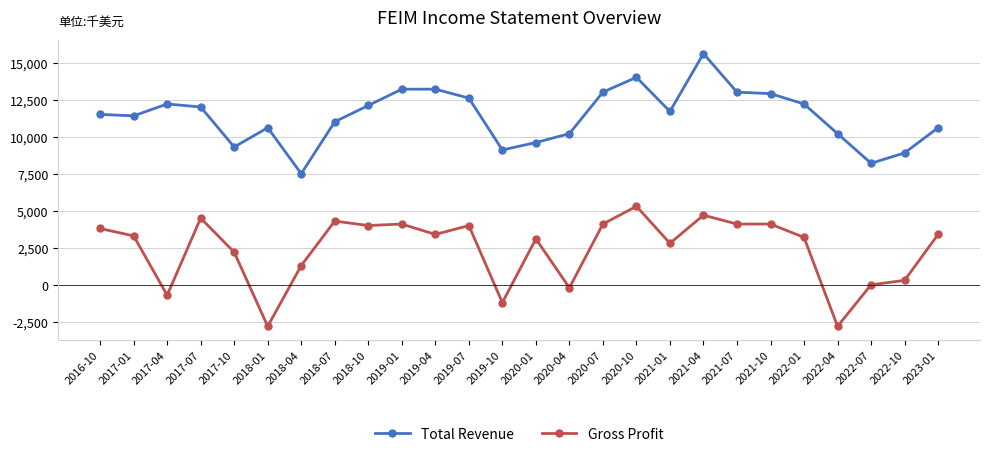

Reading left to right, transcribe all the data shown in this chart.

Total Revenue: 2016-10=11500	2017-01=11400	2017-04=12200	2017-07=12000	2017-10=9300	2018-01=10600	2018-04=7500	2018-07=11000	2018-10=12100	2019-01=13200	2019-04=13200	2019-07=12600	2019-10=9100	2020-01=9600	2020-04=10200	2020-07=13000	2020-10=14000	2021-01=11700	2021-04=15600	2021-07=13000	2021-10=12900	2022-01=12200	2022-04=10200	2022-07=8200	2022-10=8900	2023-01=10600
Gross Profit: 2016-10=3800	2017-01=3300	2017-04=-700	2017-07=4500	2017-10=2200	2018-01=-2800	2018-04=1300	2018-07=4300	2018-10=4000	2019-01=4100	2019-04=3400	2019-07=4000	2019-10=-1200	2020-01=3100	2020-04=-200	2020-07=4100	2020-10=5300	2021-01=2800	2021-04=4700	2021-07=4100	2021-10=4100	2022-01=3200	2022-04=-2800	2022-07=0	2022-10=300	2023-01=3400